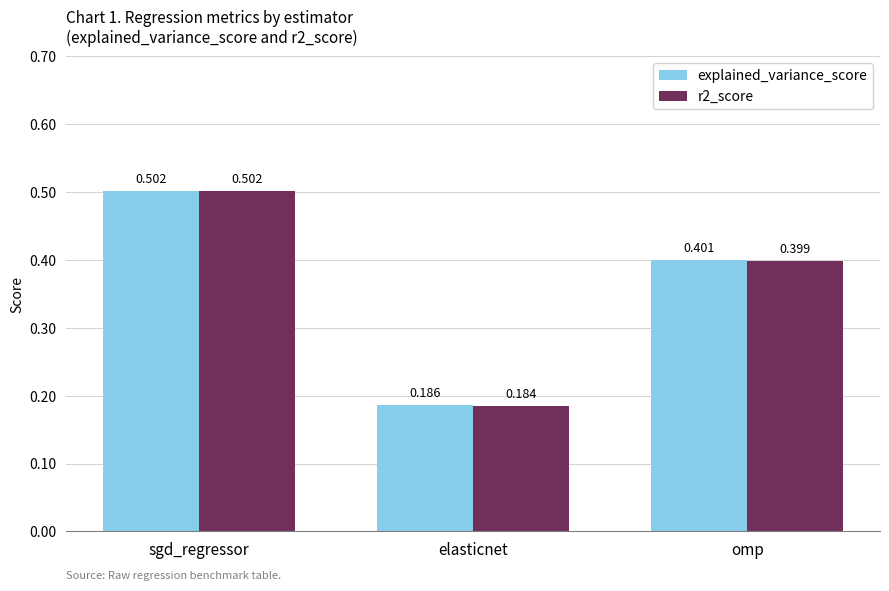

Which series has the largest total across all categories?

explained_variance_score